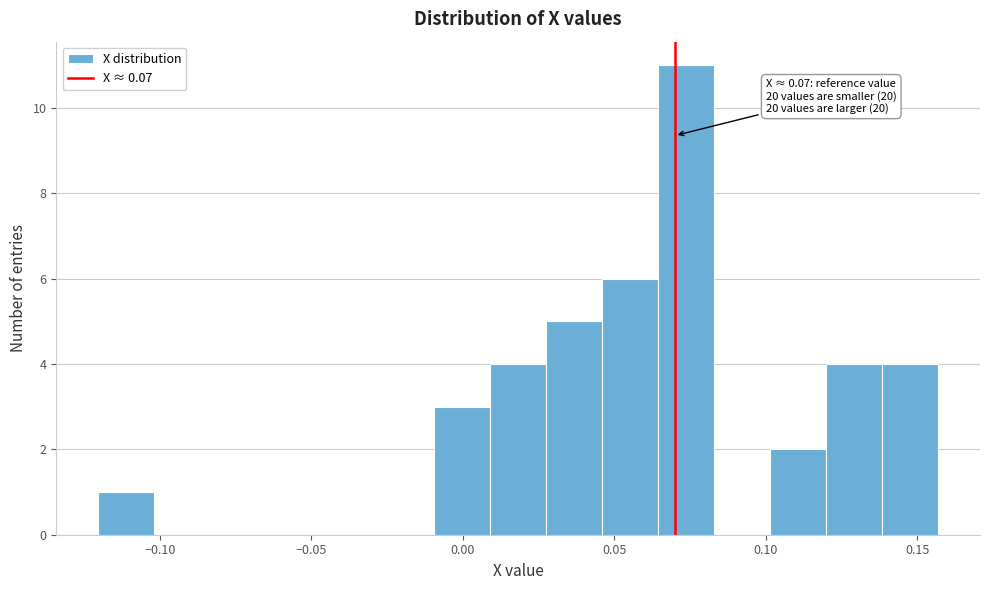

Read against the x-axis, roughly where is the centre of the tallest bar?

0.075